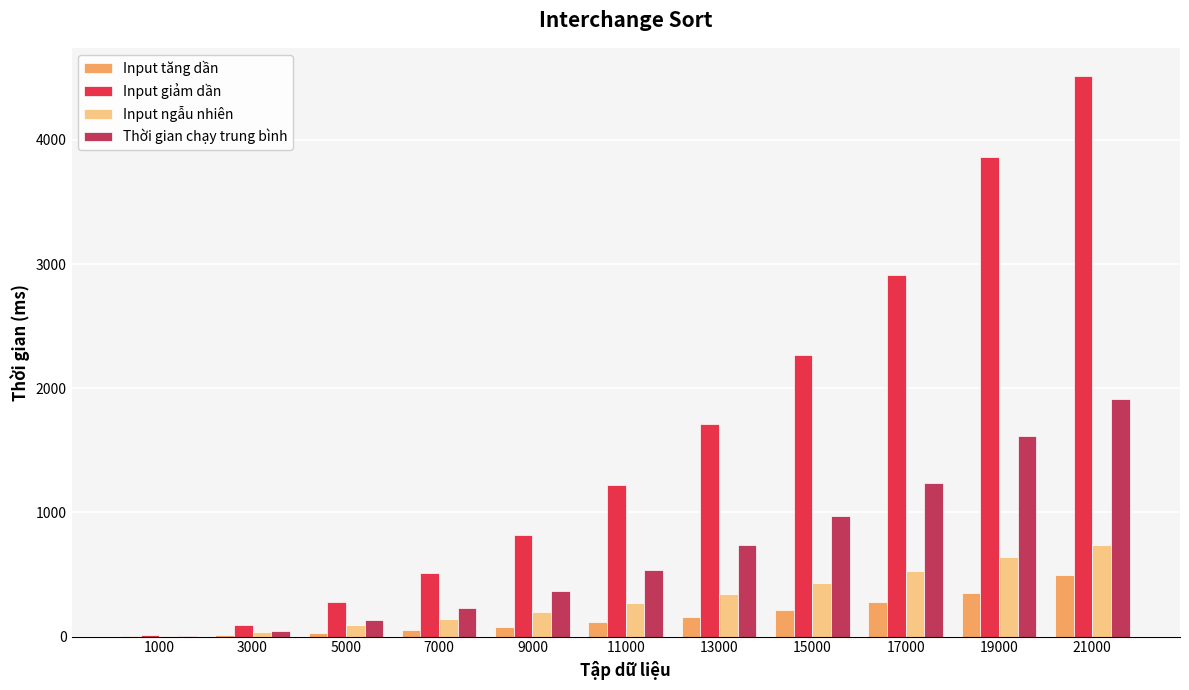

What is the maximum value for Thời gian chạy trung bình?

1916.0